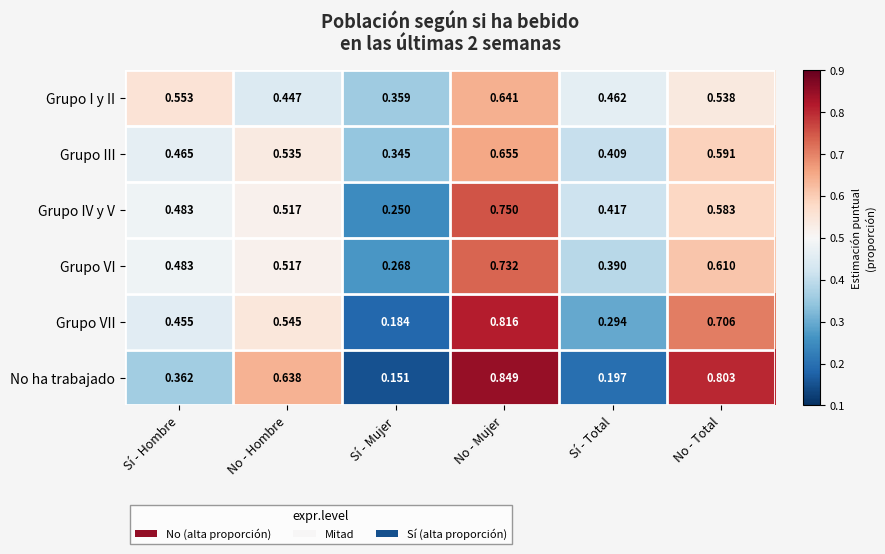

Rank the series by their maximum value, from lowest to highest.

Grupo I y II, Grupo III, Grupo VI, Grupo IV y V, Grupo VII, No ha trabajado